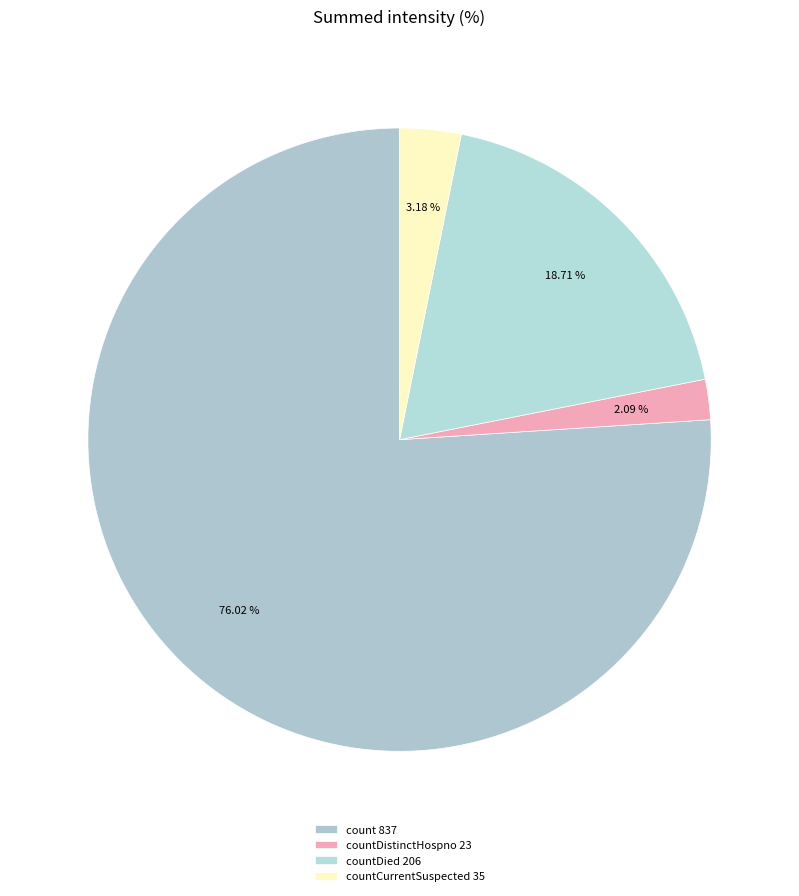

How many segments does this pie chart have?

4